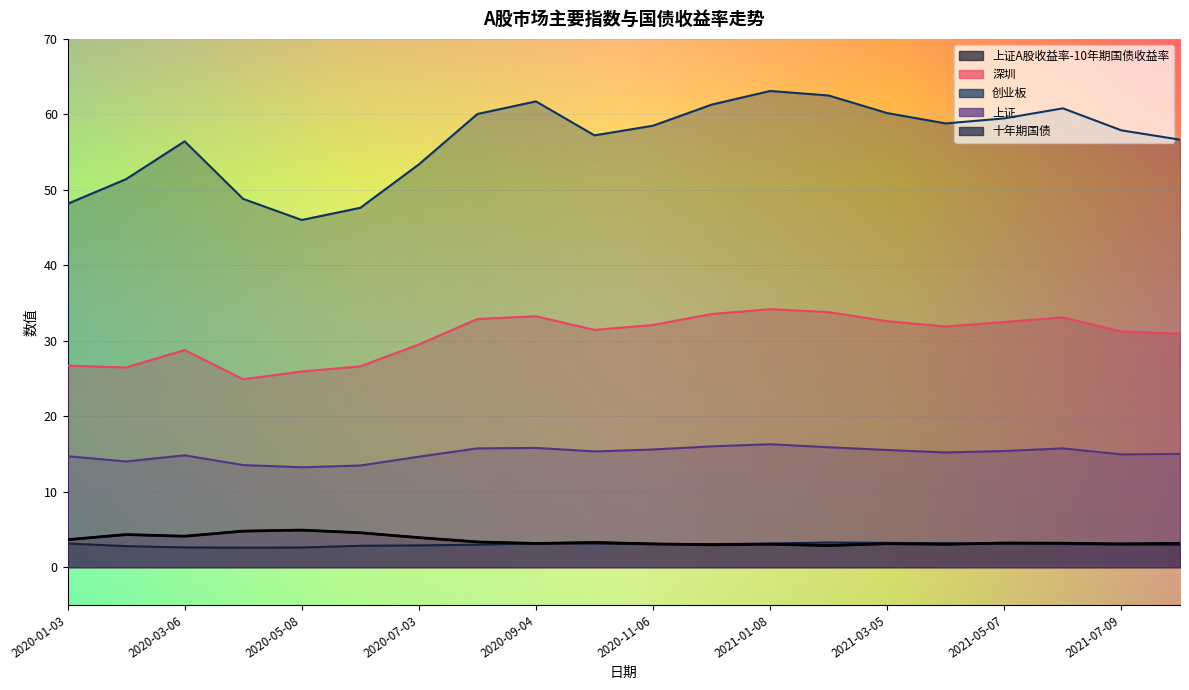

Rank the series by their maximum value, from highest to lowest.

创业板, 深圳, 上证, 上证A股收益率-10年期国债收益率, 十年期国债